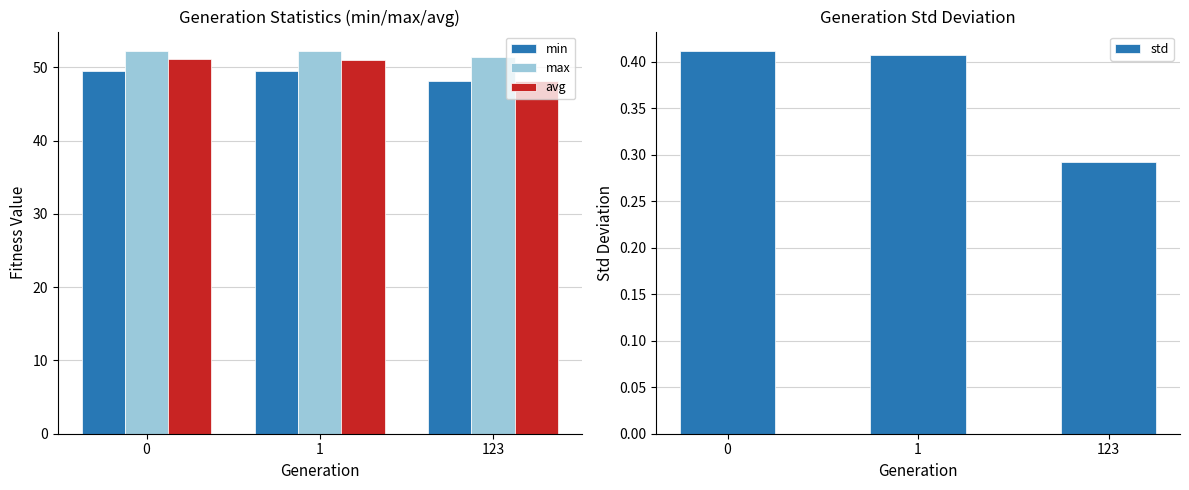

How many data points in avg are above 50?

2